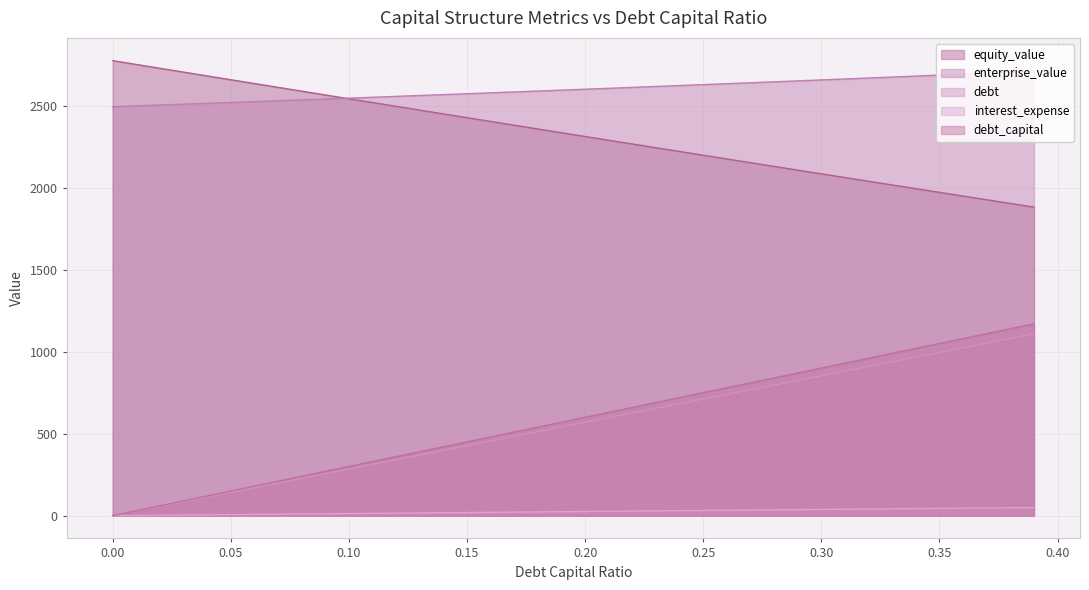

Does the chart display data point markers on the line(s)?

No